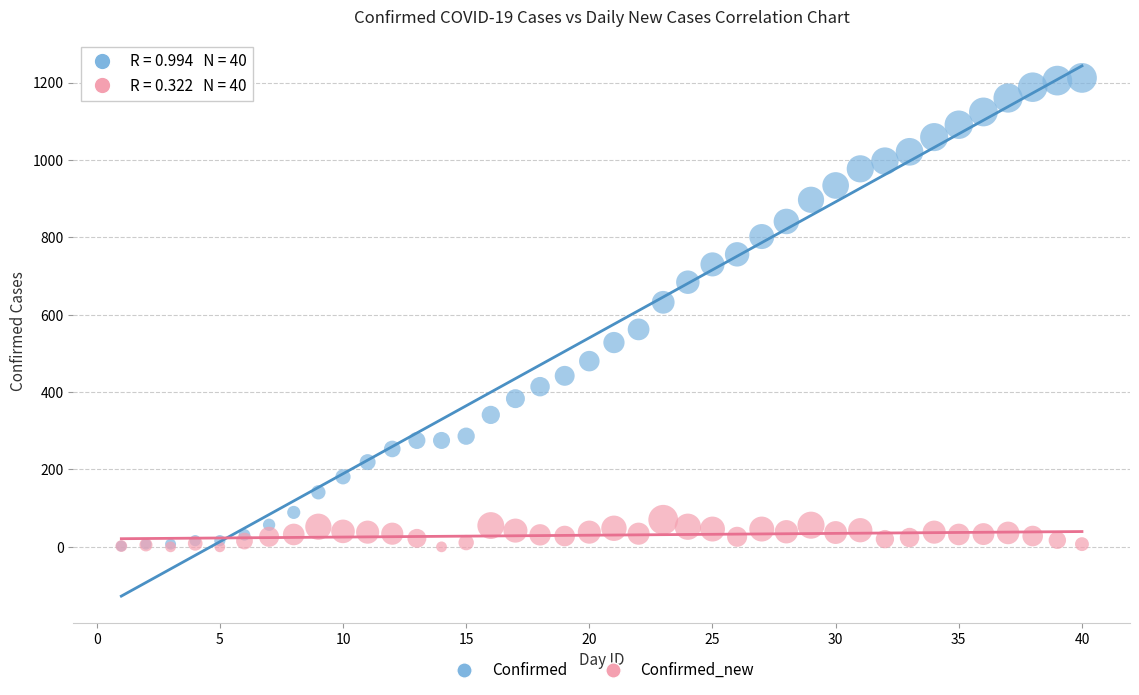

Which series has the widest spread of Y values?

Confirmed